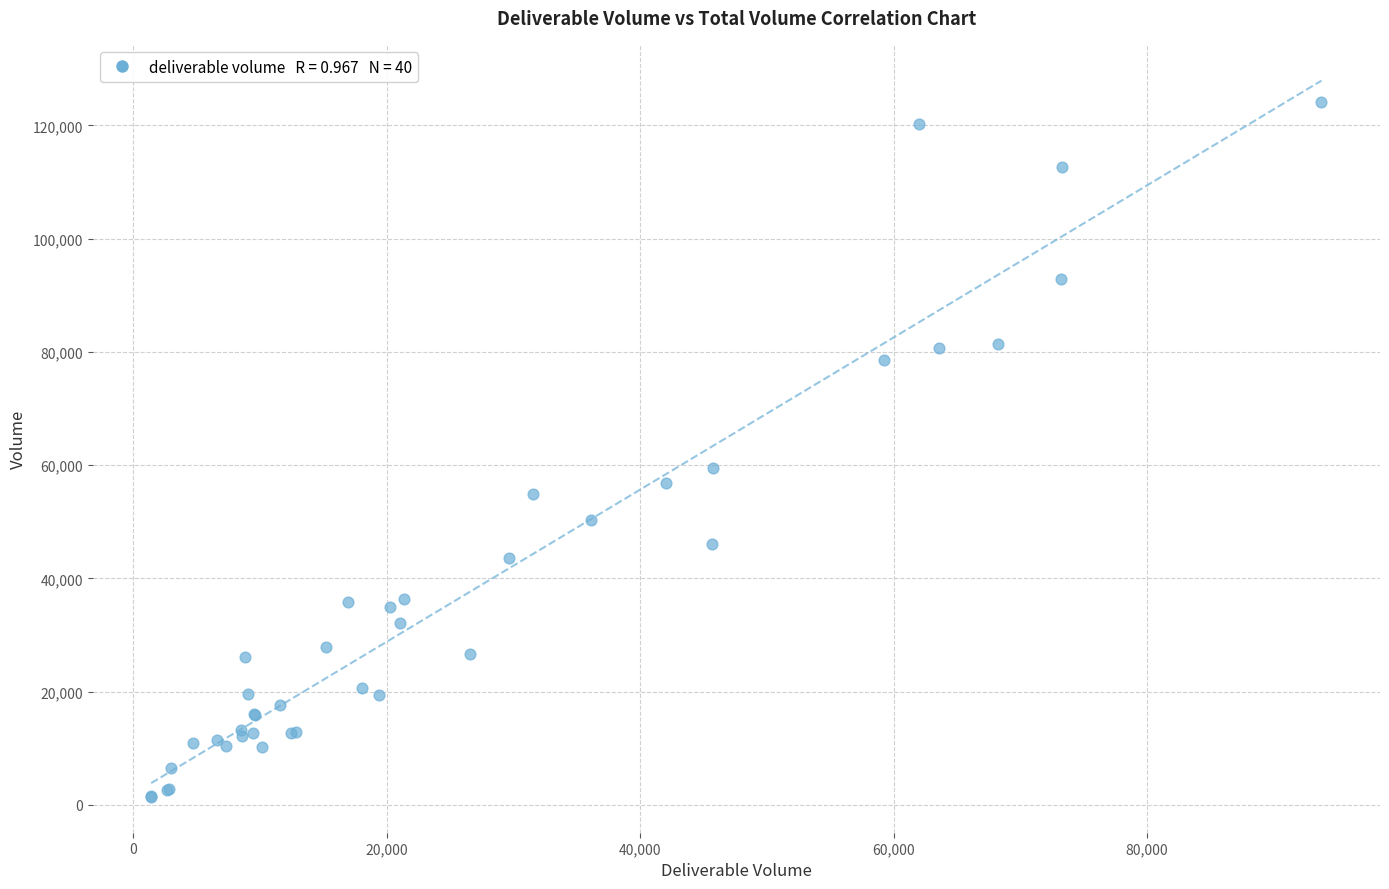

What Y value in the scatter plot is closest to 62762?

59438